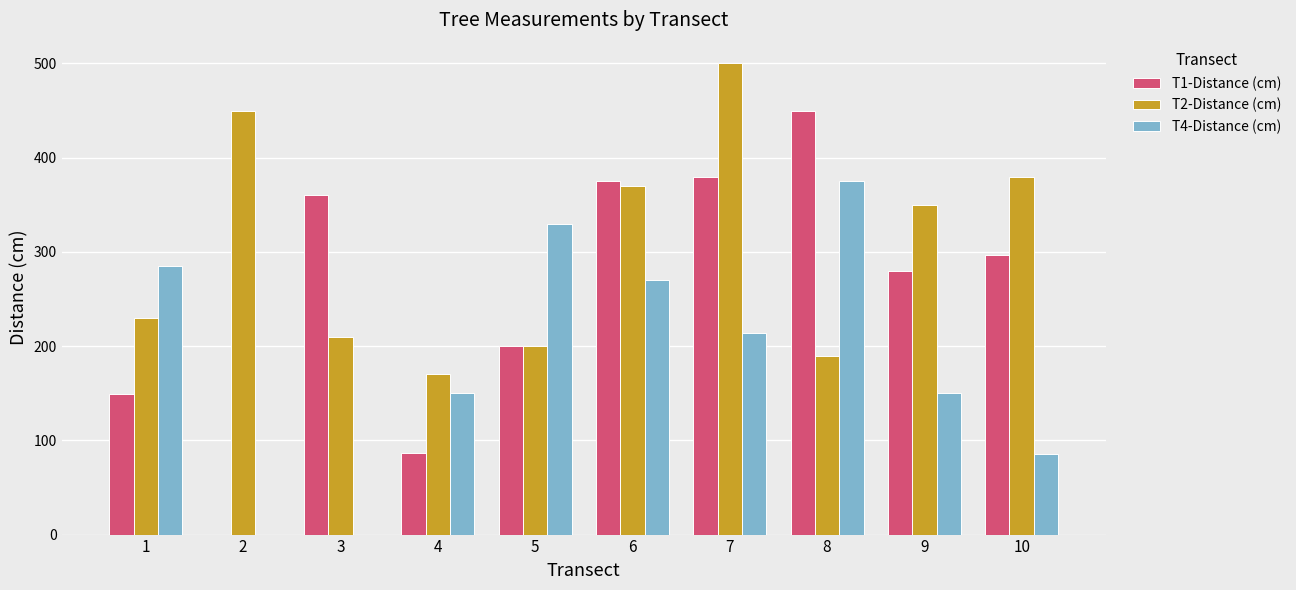

What are all the series names shown in the legend?

T1-Distance (cm), T2-Distance (cm), T4-Distance (cm)